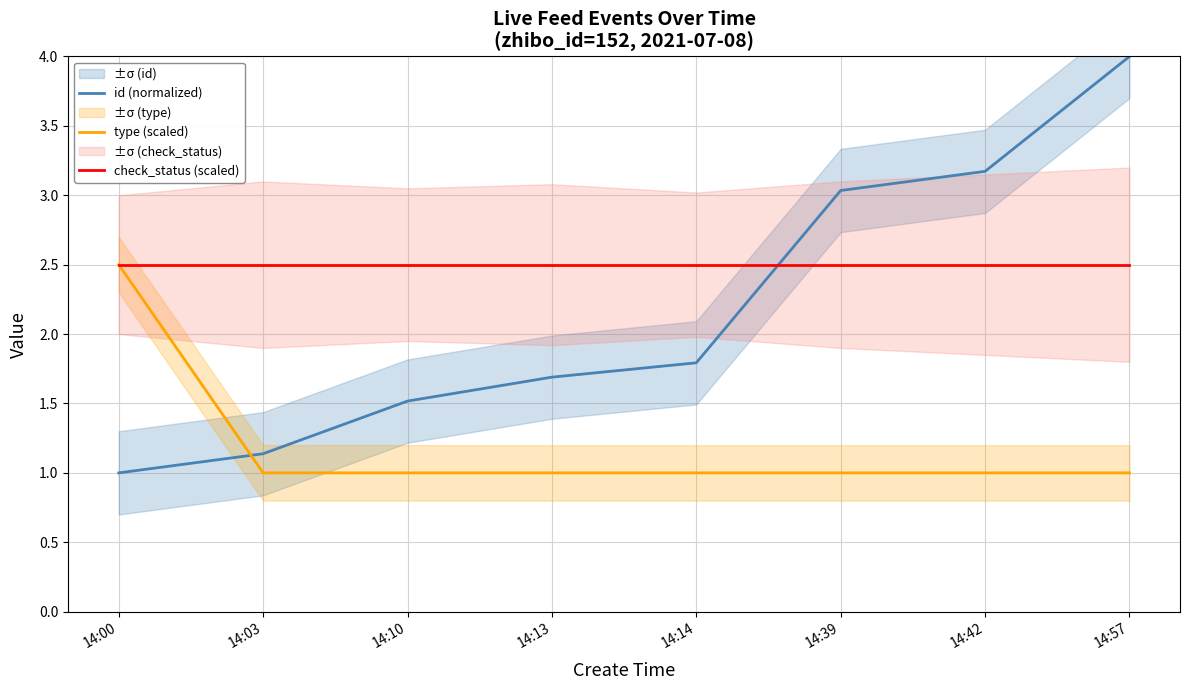

Reading left to right, list all the values displayed in this chart.

id (normalized): 1.0	1.1	1.5	1.7	1.8	3.0	3.2	4.0
type (scaled): 2.5	1.0	1.0	1.0	1.0	1.0	1.0	1.0
check_status (scaled): 2.5	2.5	2.5	2.5	2.5	2.5	2.5	2.5